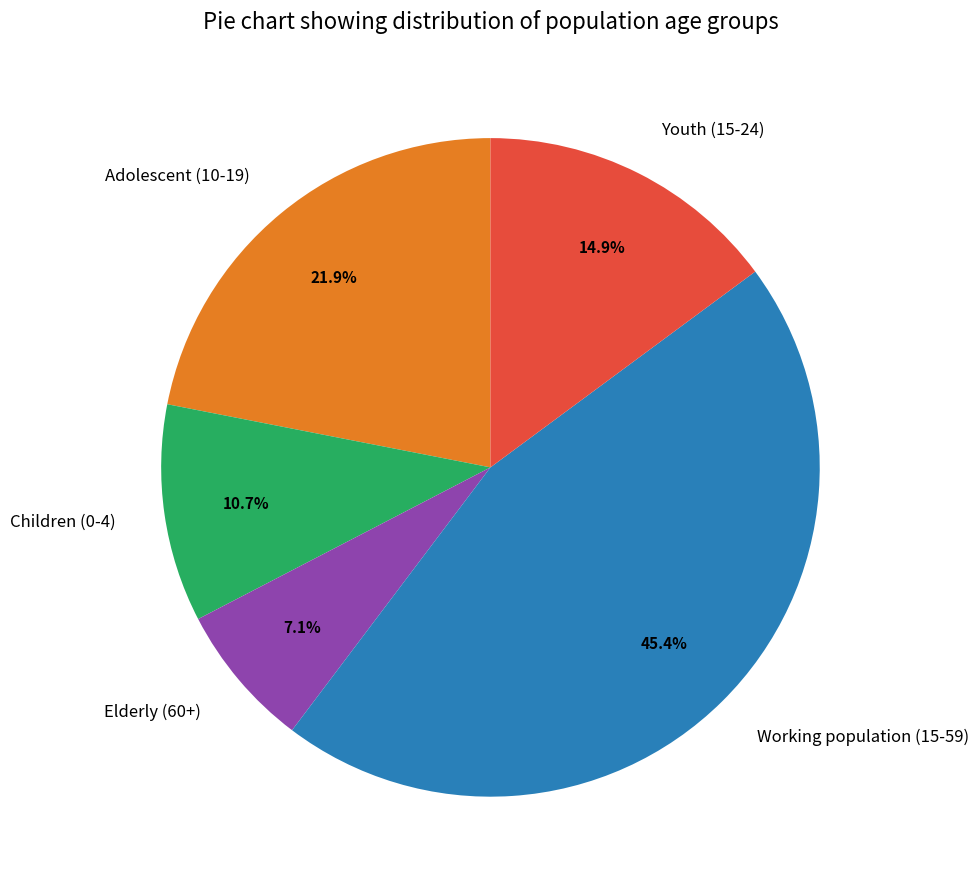

True or false: Working population (15-59) accounts for 54% of the total.

False